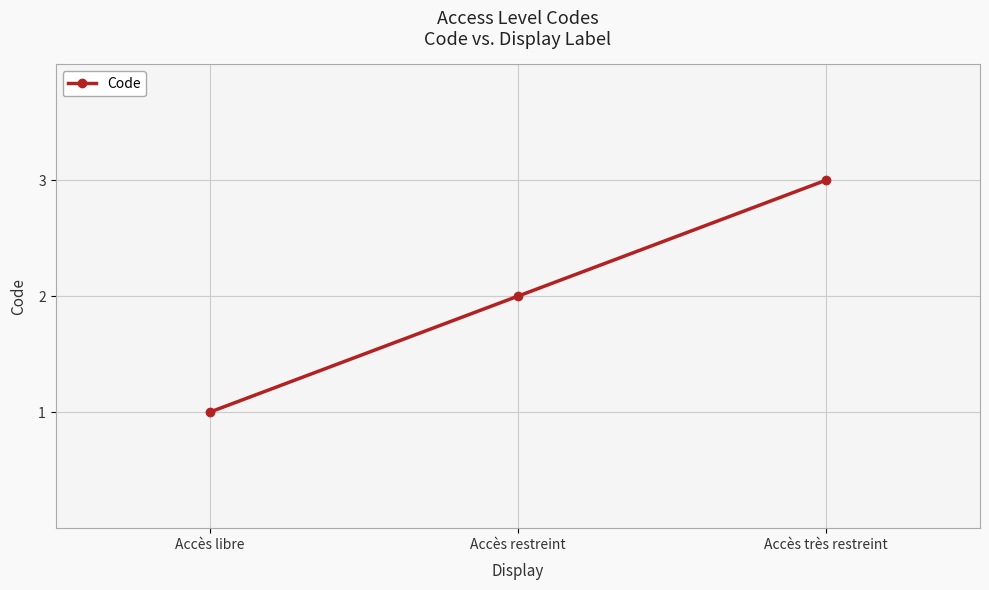

Approximately how many times larger is the value at Accès restreint compared to Accès libre?

2.0